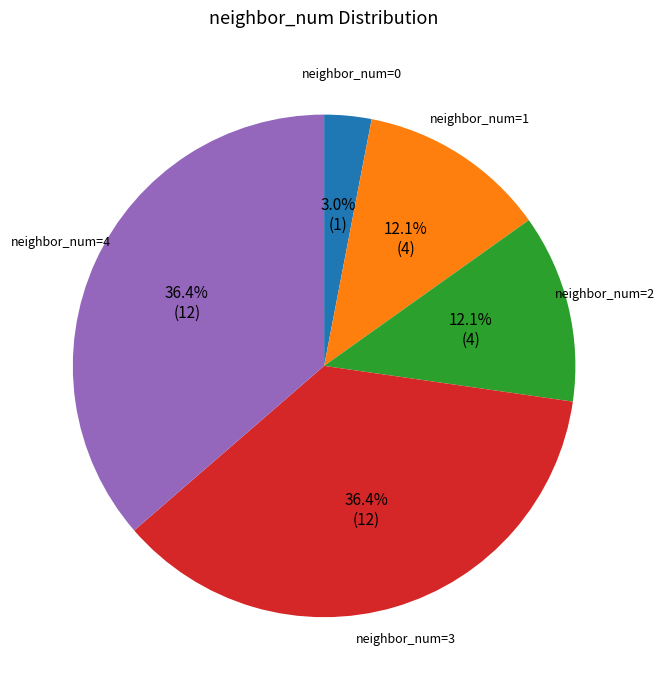

Is there a majority slice in this chart?

No